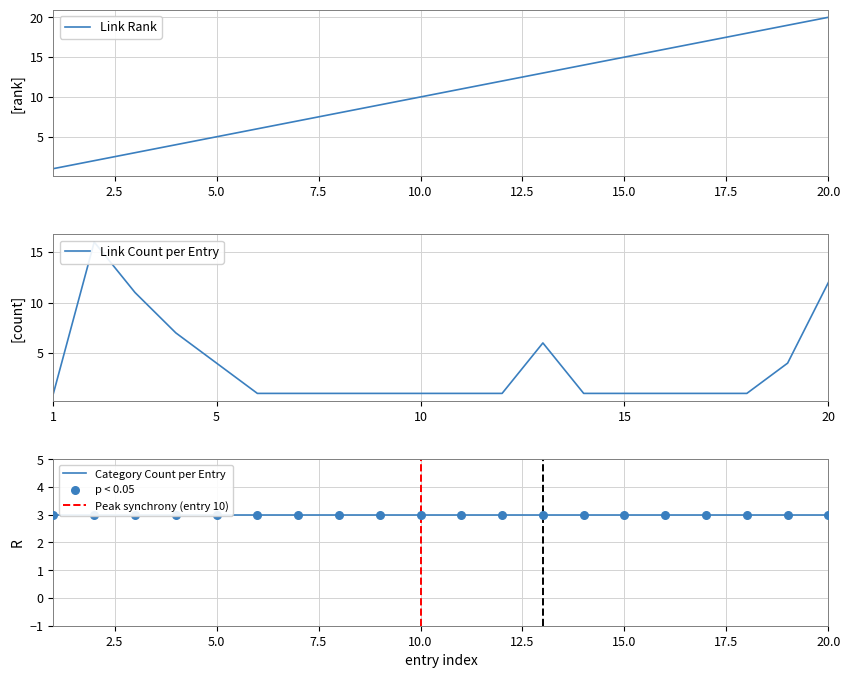

Is the value of link_count at 17 greater than the value of link_rank at 7?

No